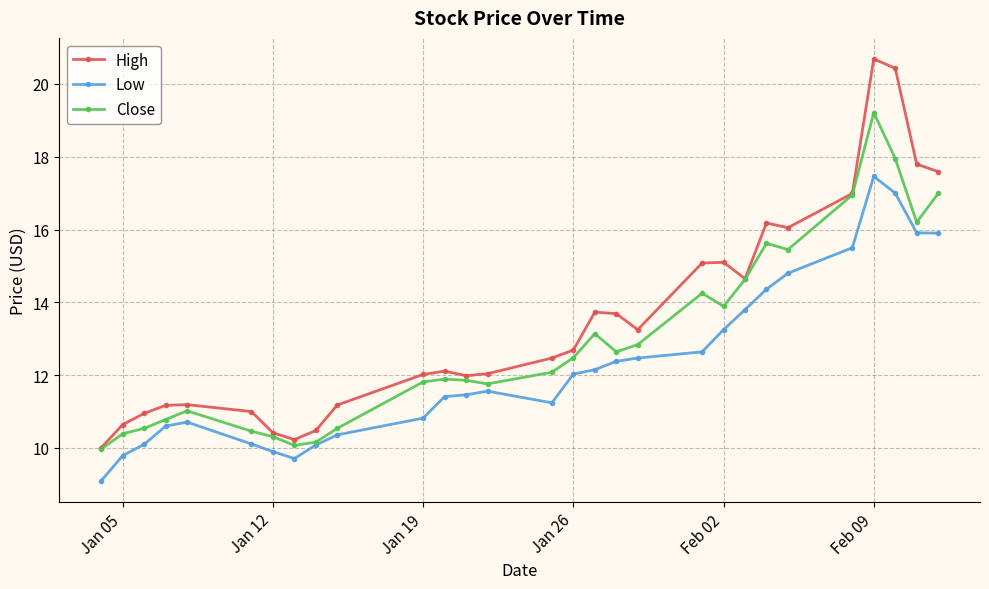

Which series has the largest total across all categories?

High